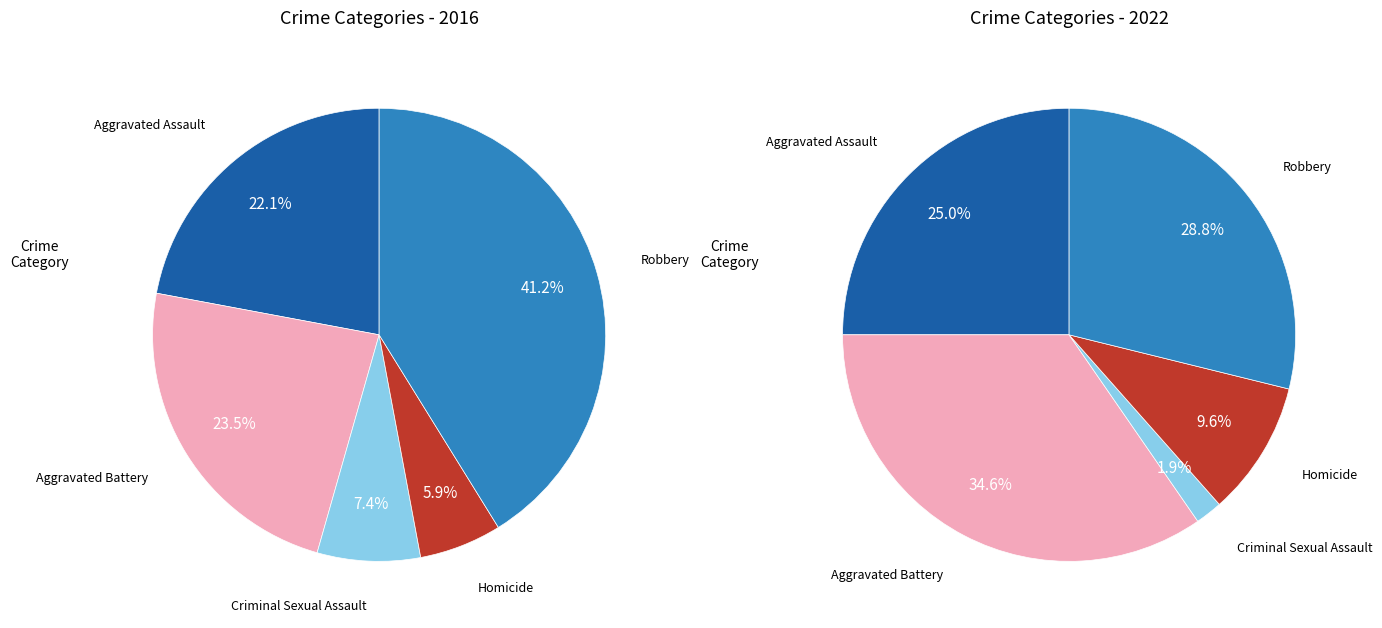

Rank the categories by value from highest to lowest.

Robbery, Aggravated Battery, Aggravated Assault, Criminal Sexual Assault, Homicide